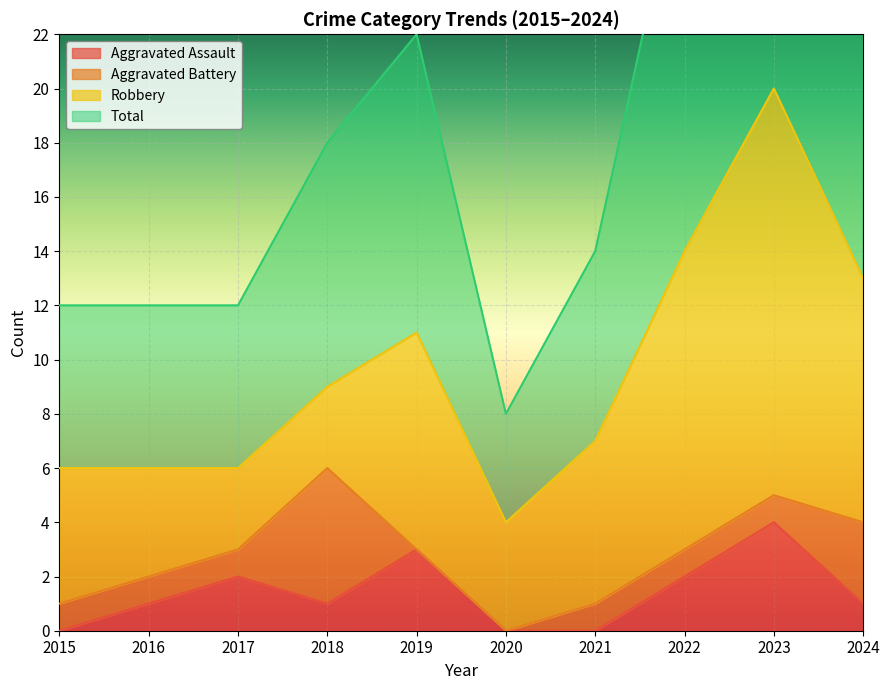

At which label is Total closest to 24?

2019